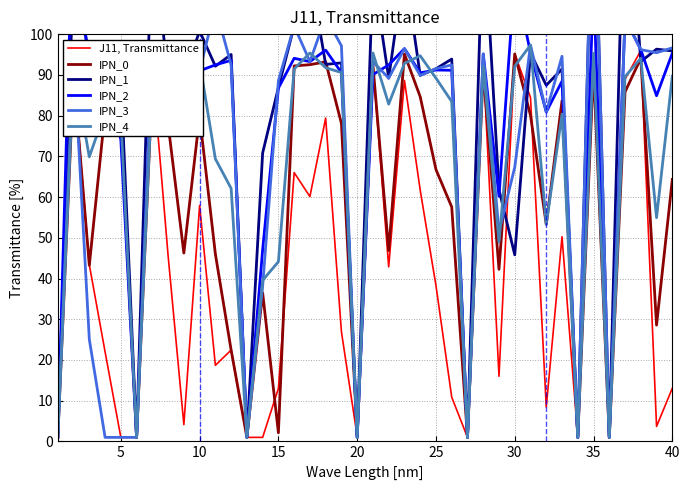

True or false: J11, Transmittance has a value of 38.2 at 25.

True